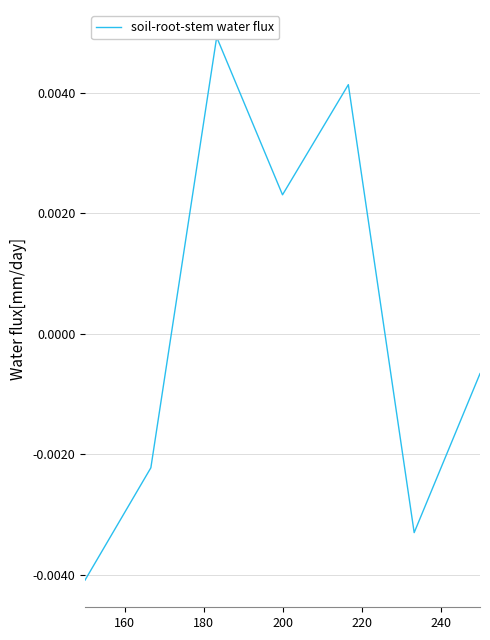

How many values are above zero?

3